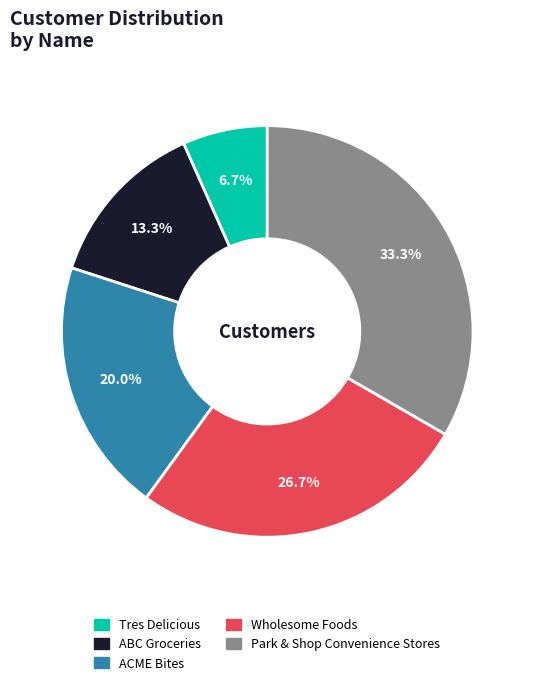

To the nearest percent, what is the average slice percentage?

20%